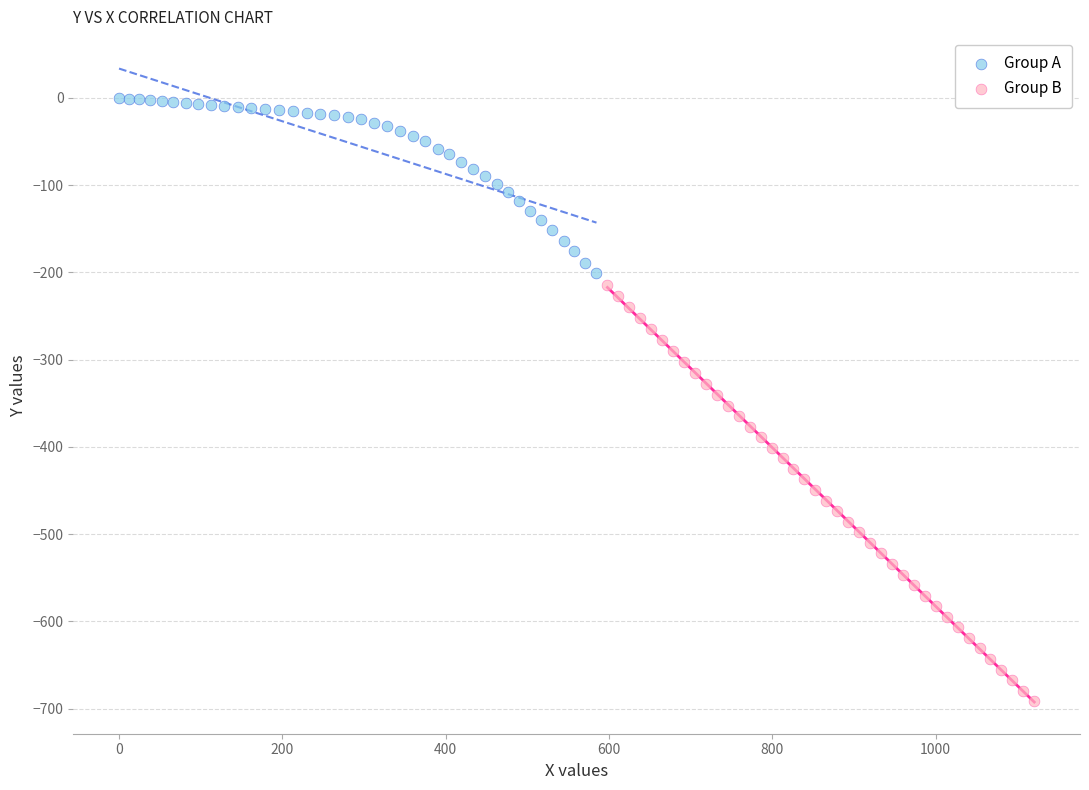

Which series has the largest Y range (max minus min)?

Group B